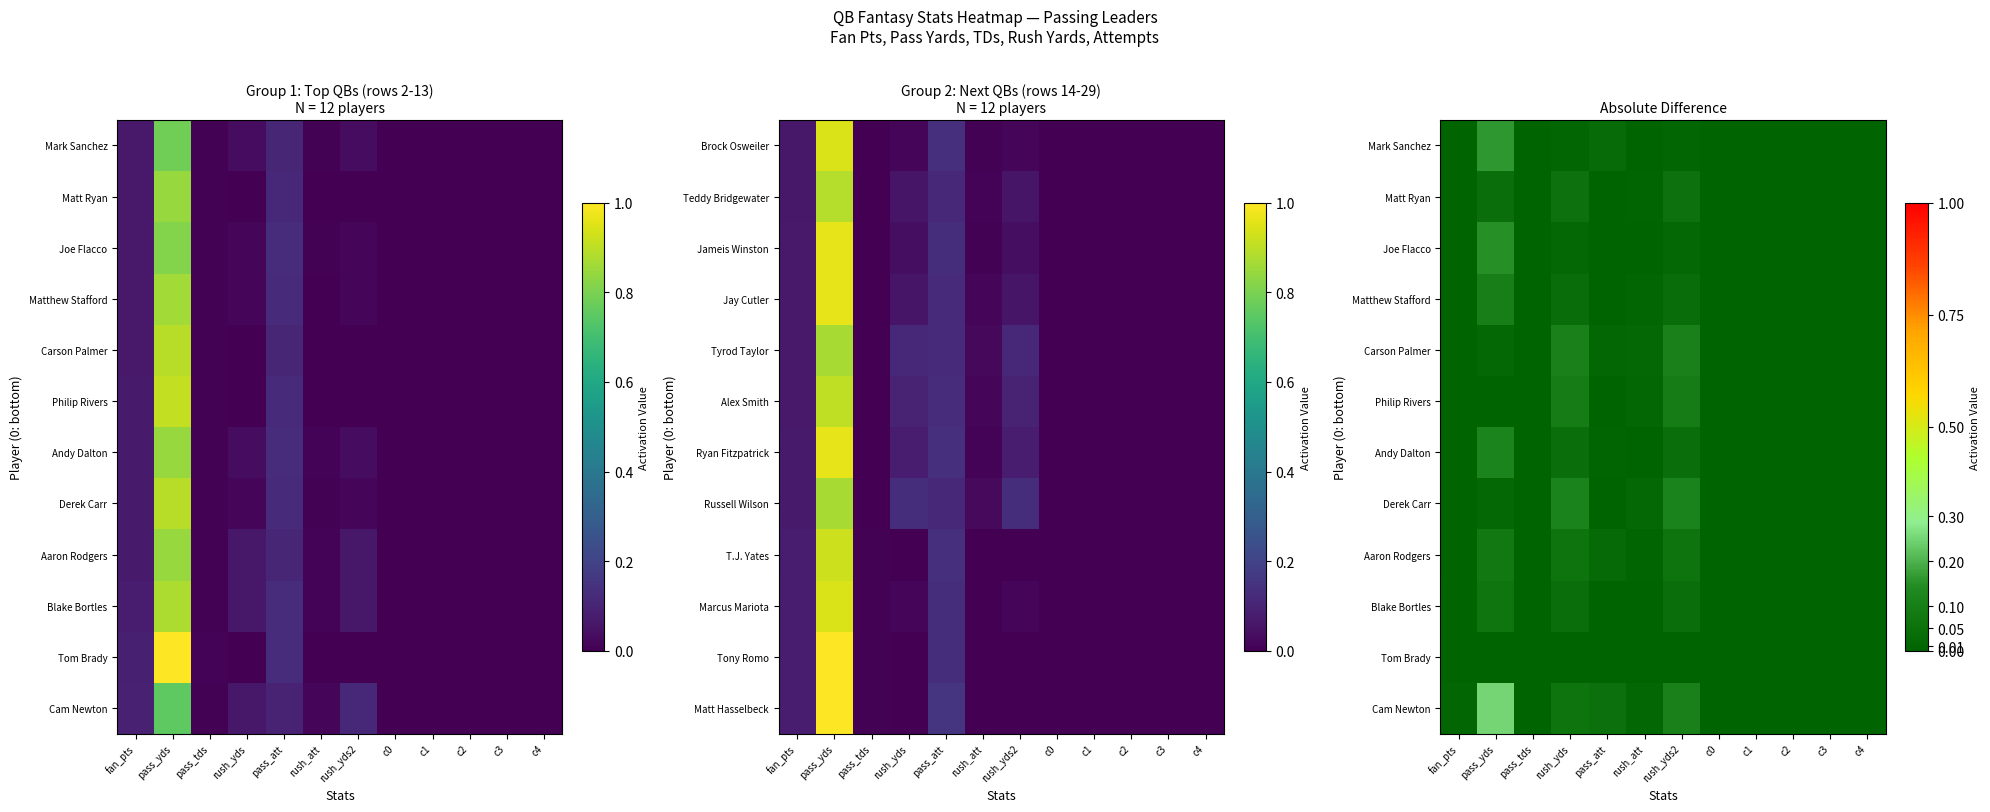

Which has a higher value, c2 or pass_yds?

pass_yds